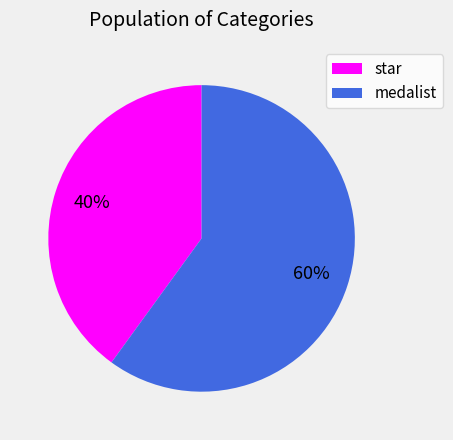

How many slices are in this pie chart?

2